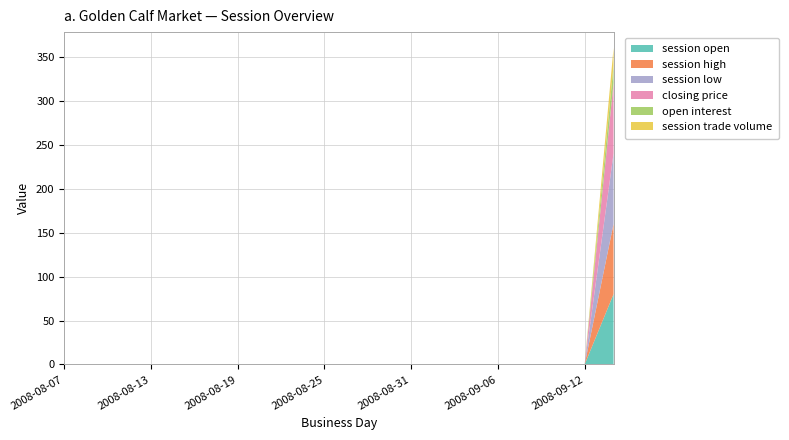

Reading left to right, extract all data points from this chart.

session open: 0	0	0	0	0	0	0	0	0	0	0	0	0	0	0	0	0	0	0	80
session high: 0	0	0	0	0	0	0	0	0	0	0	0	0	0	0	0	0	0	0	80
session low: 0	0	0	0	0	0	0	0	0	0	0	0	0	0	0	0	0	0	0	80
closing price: 0	0	0	0	0	0	0	0	0	0	0	0	0	0	0	0	0	0	0	80
open interest: 0	0	0	0	0	0	0	0	0	0	0	0	0	0	0	0	0	0	0	20
session trade volume: 0	0	0	0	0	0	0	0	0	0	0	0	0	0	0	0	0	0	0	20